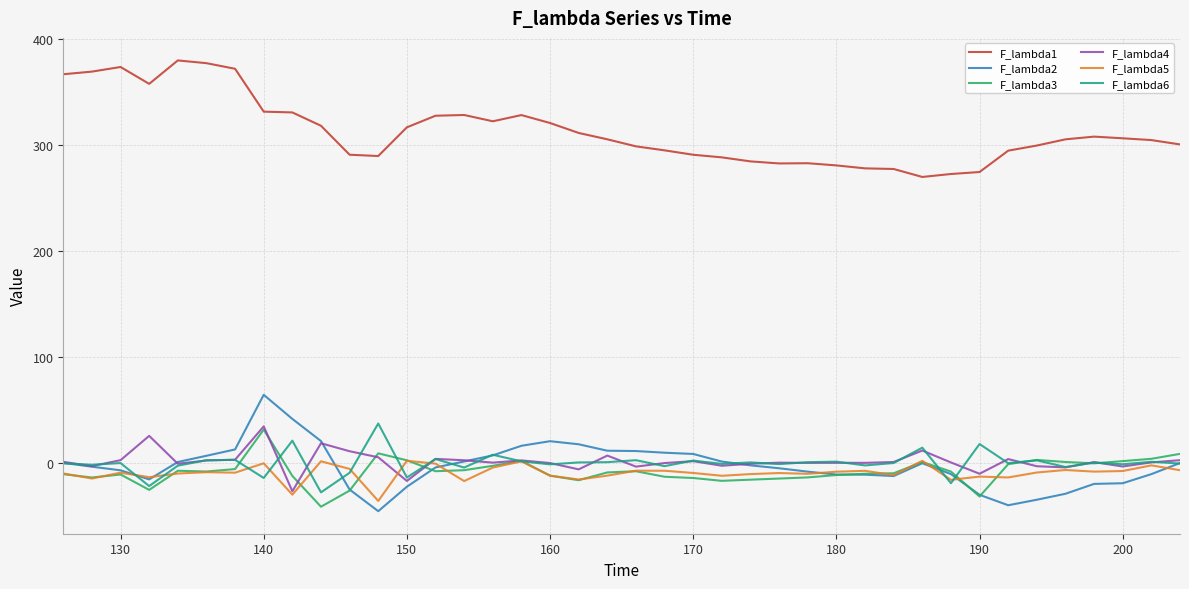

After their last crossing, which series has the higher values: F_lambda3 or F_lambda2?

F_lambda3